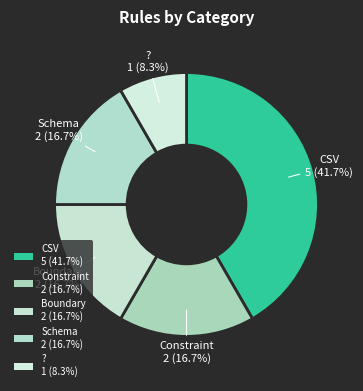

Count the number of slices in the pie.

5